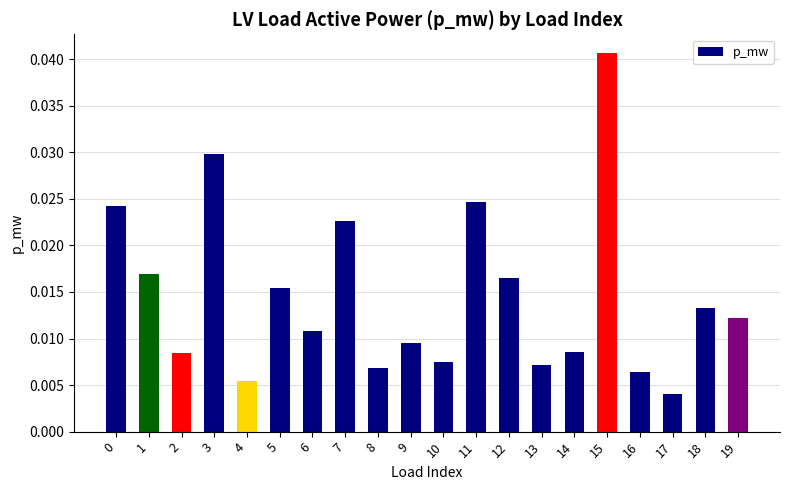

How many bars are there in total?

20